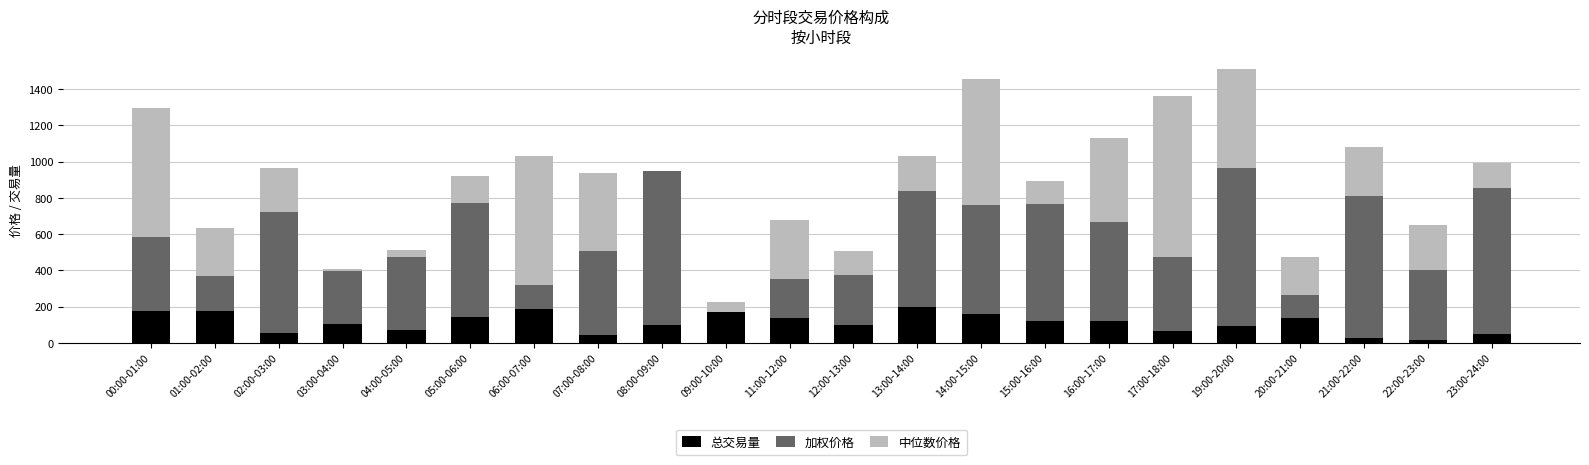

Is it true that 总交易量 equals 158.2 at 14:00-15:00?

True